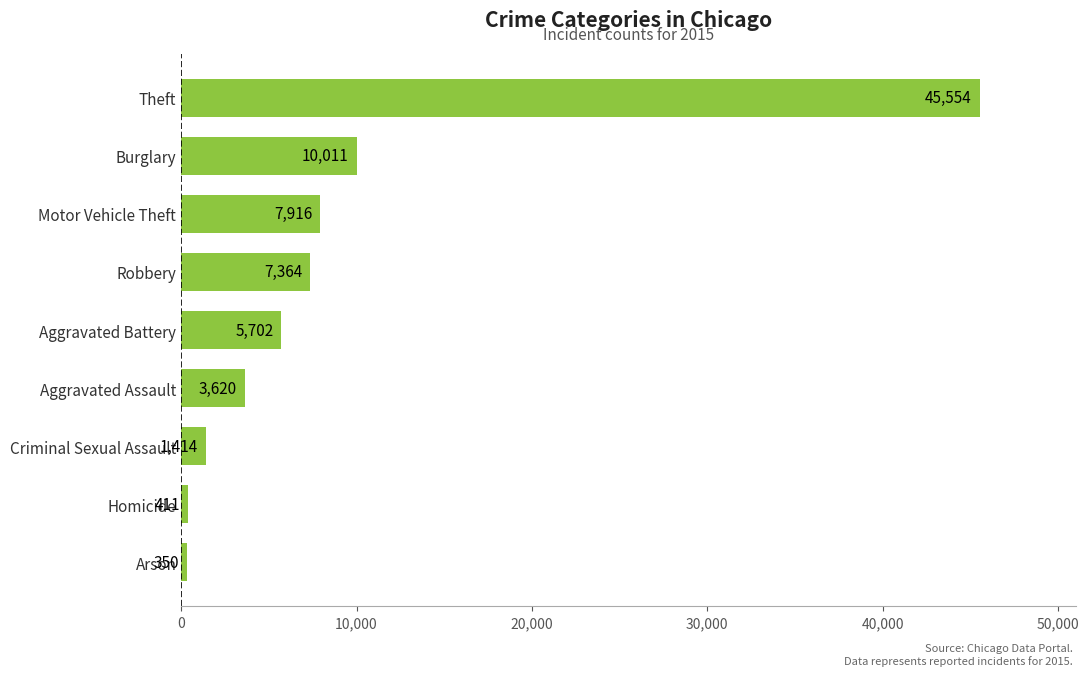

What is the average value?

9149